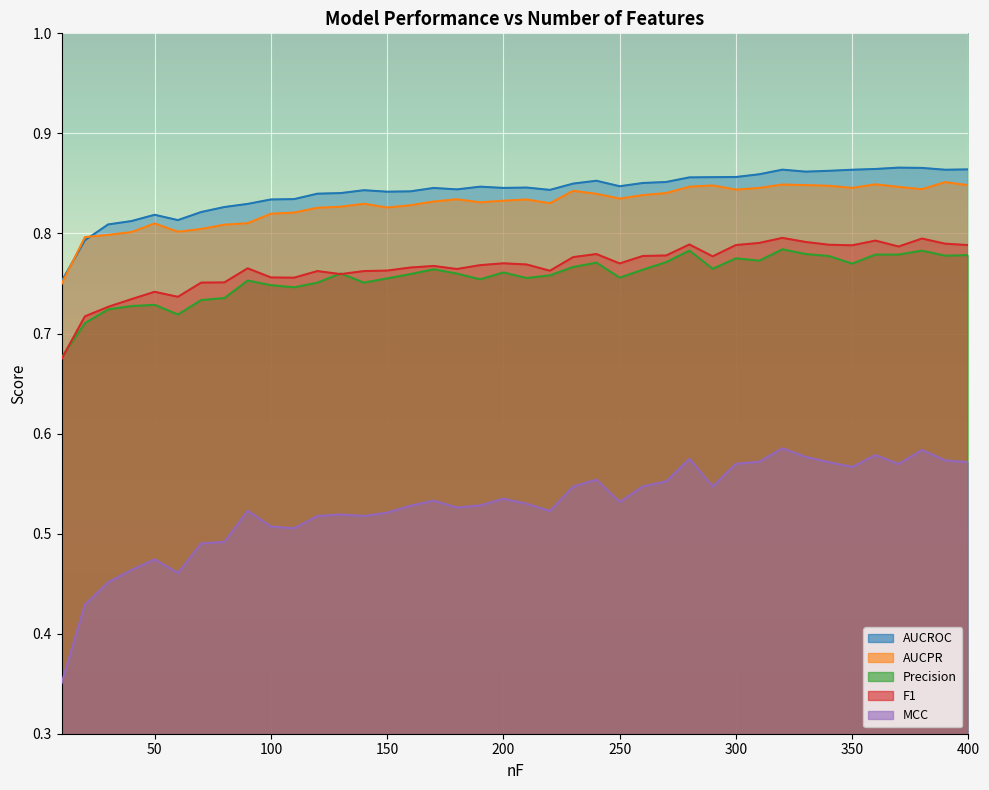

Is it true that F1 equals 1.2 at 300?

False